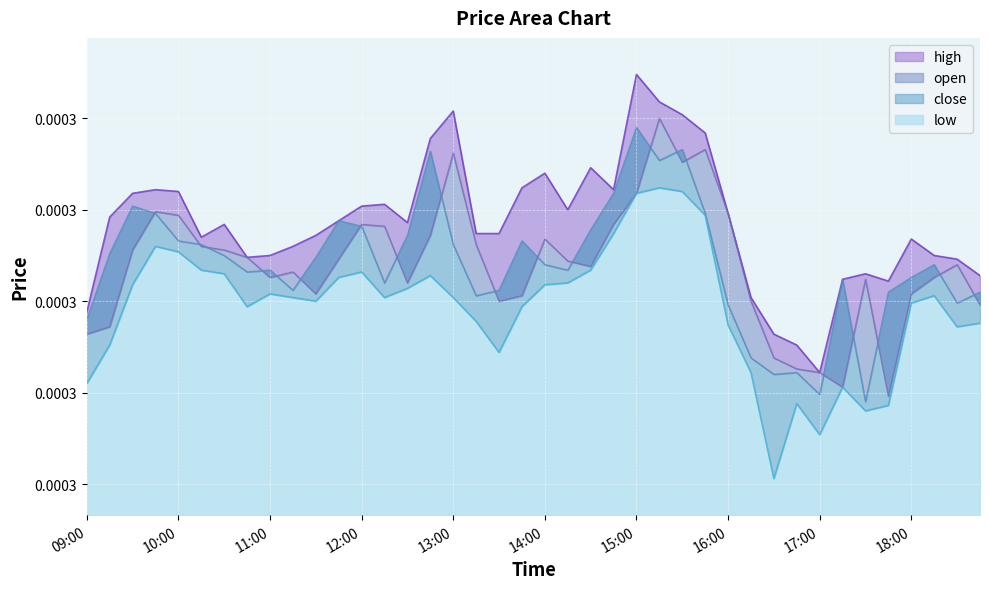

True or false: close has a value of 0.0 at 12:45.

True